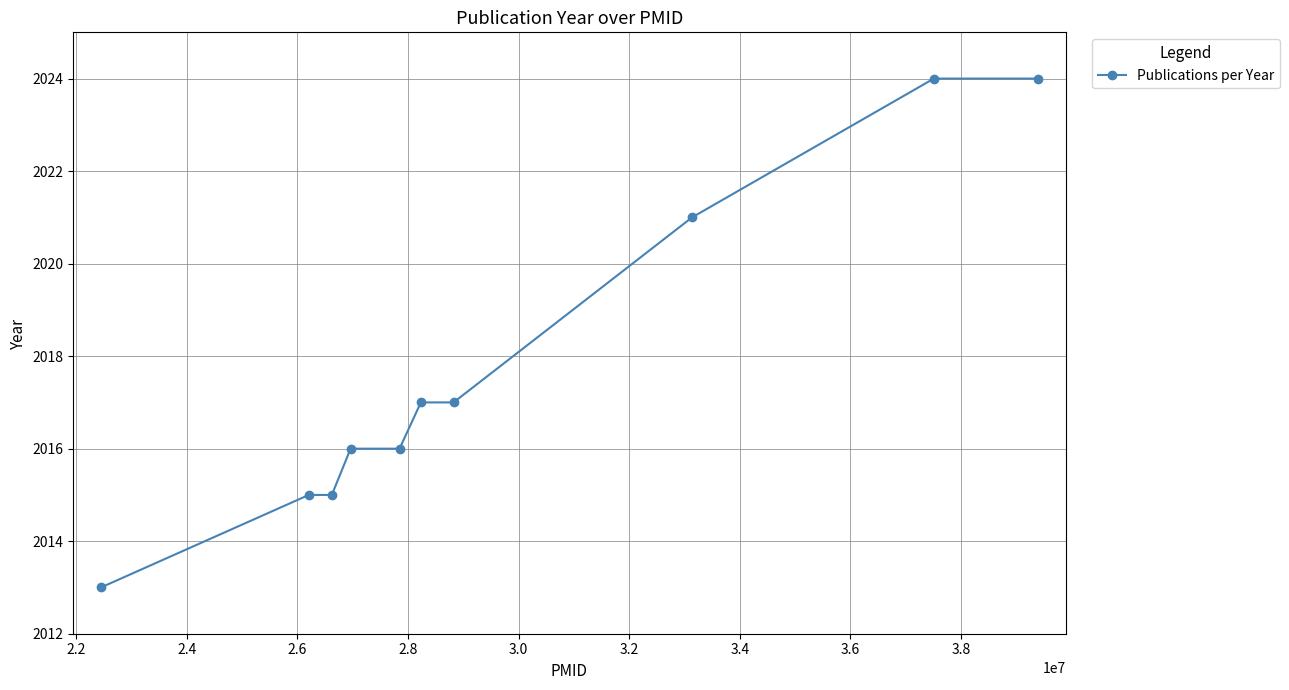

What is the value of the 4th point from the left?

2016